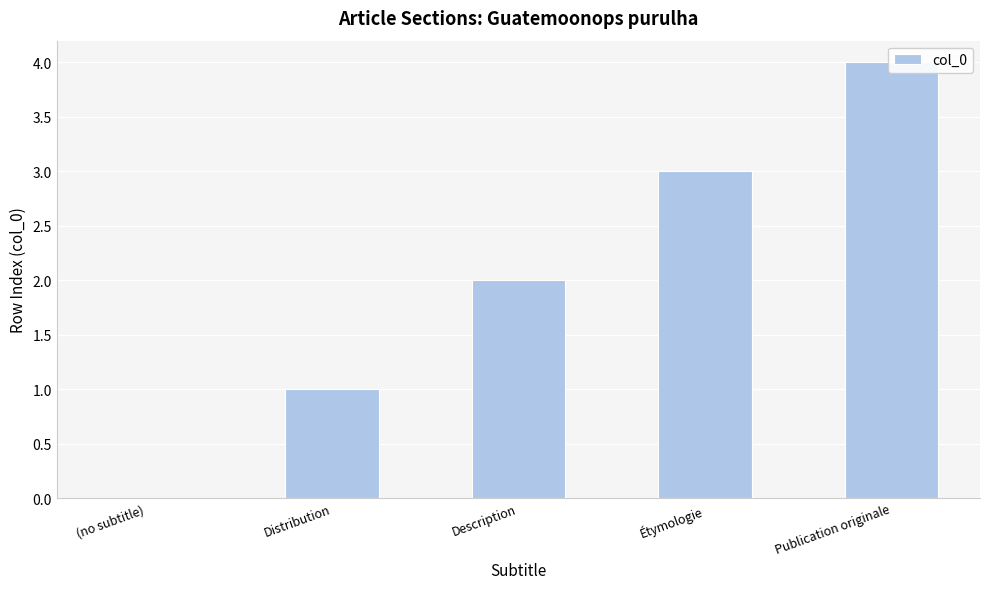

Count the values in the range 1 to 3.

3